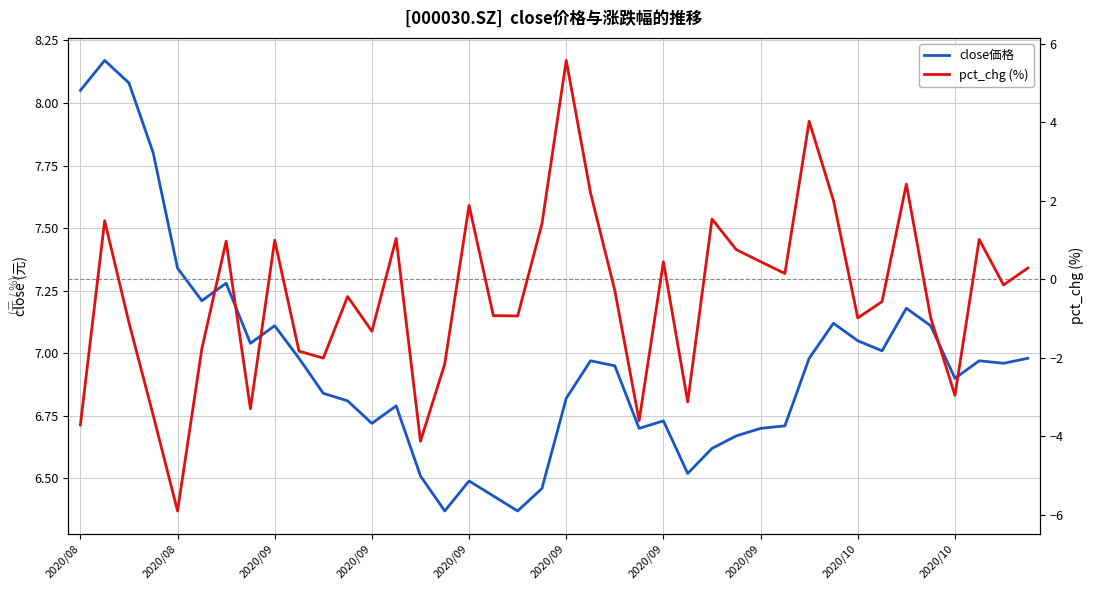

Is this an area chart (filled region under the line)?

No